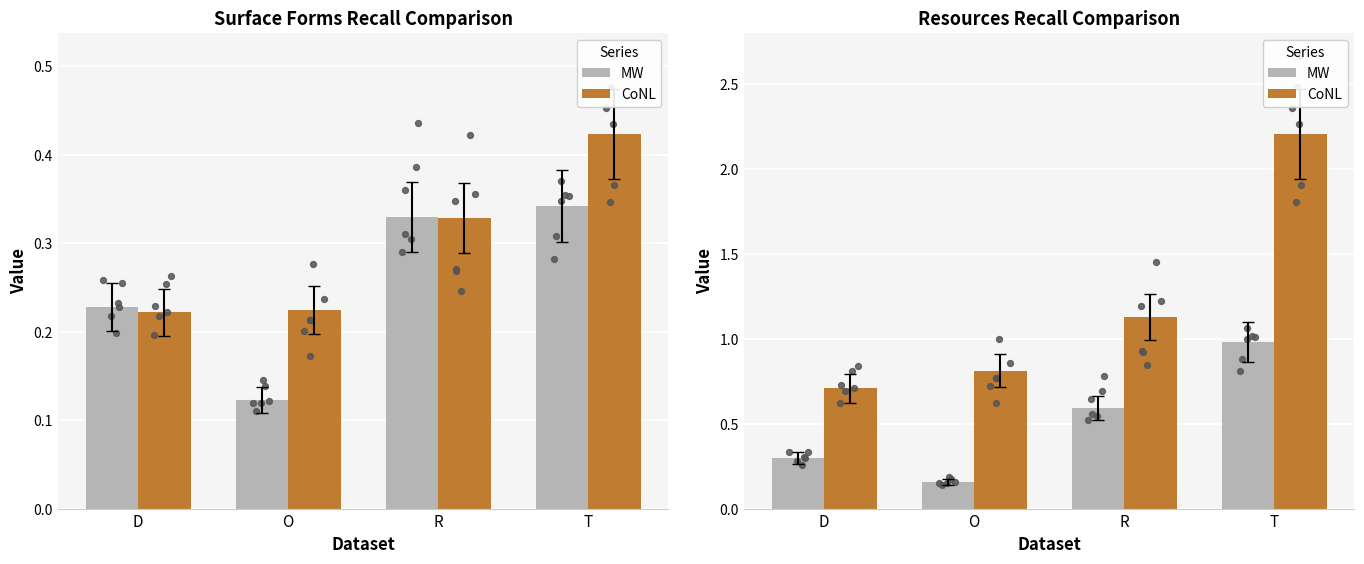

What is the total value across all series at D?

1.0